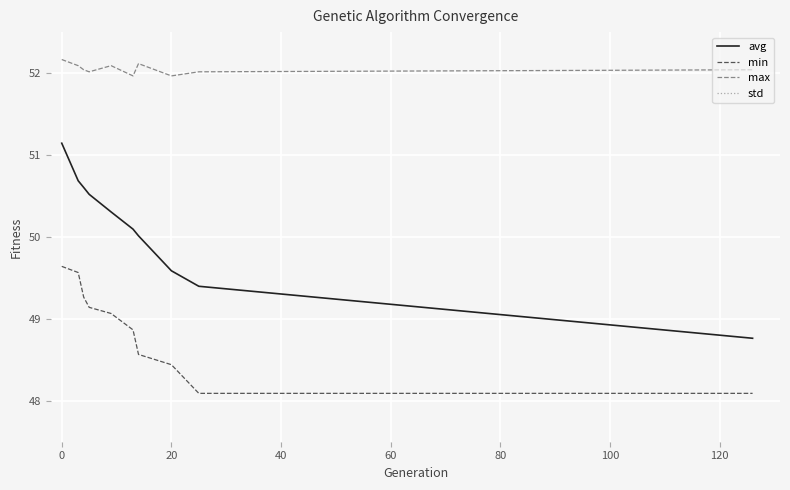

How many interior local peaks does the max series have?

2